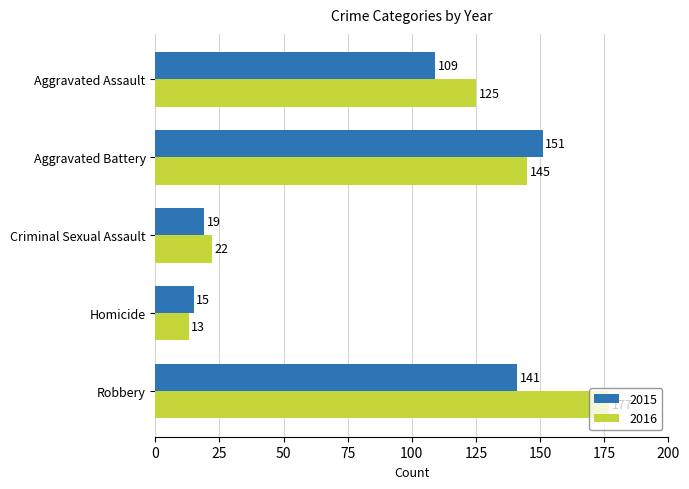

Between Aggravated Battery and Robbery, which series saw the biggest shift?

2016